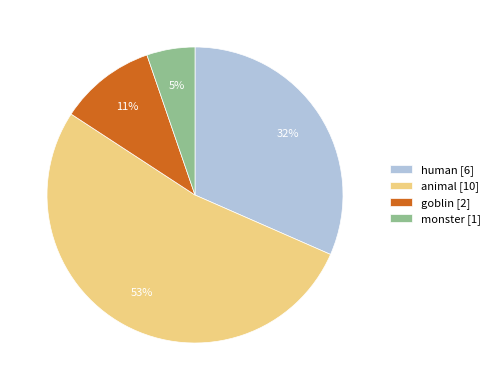

What percentage is the goblin [2] slice, to the nearest percent?

11%